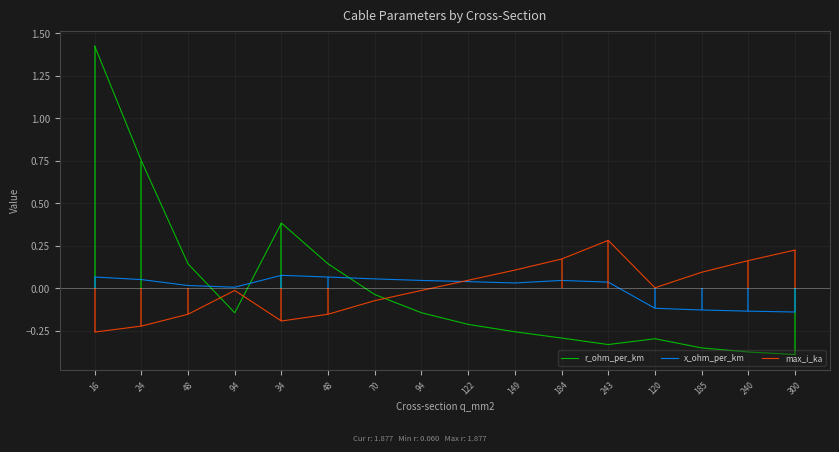

How many values in the x_ohm_per_km series exceed 0?

12